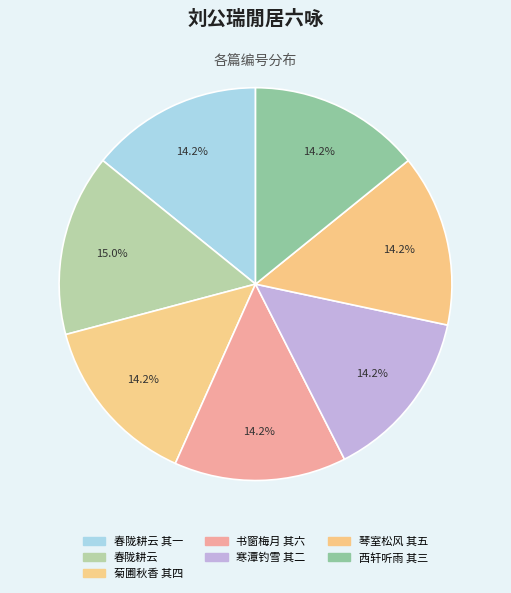

How many segments does this pie chart have?

7